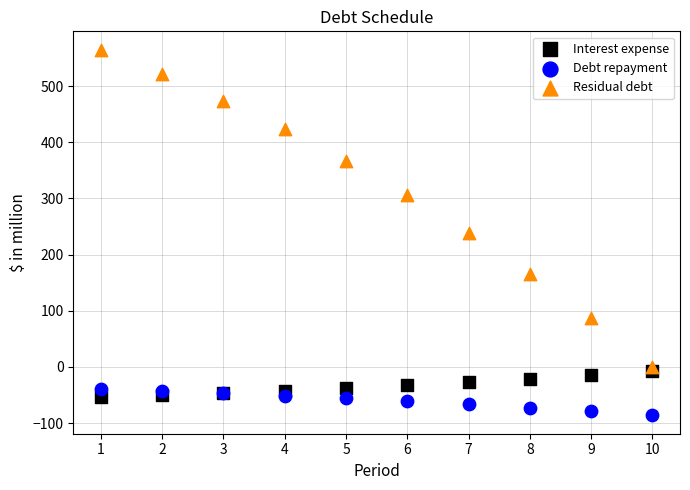

Which series contains the highest Y value?

Residual debt